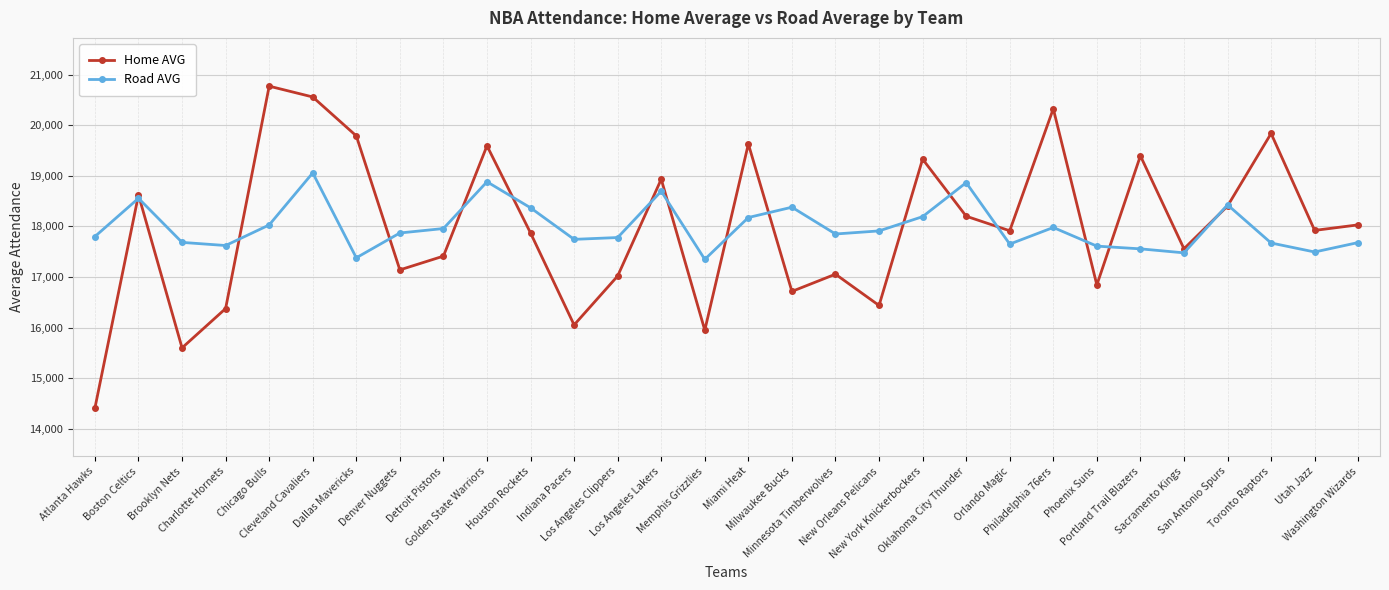

List the series in order of their peak value, lowest first.

Road AVG, Home AVG